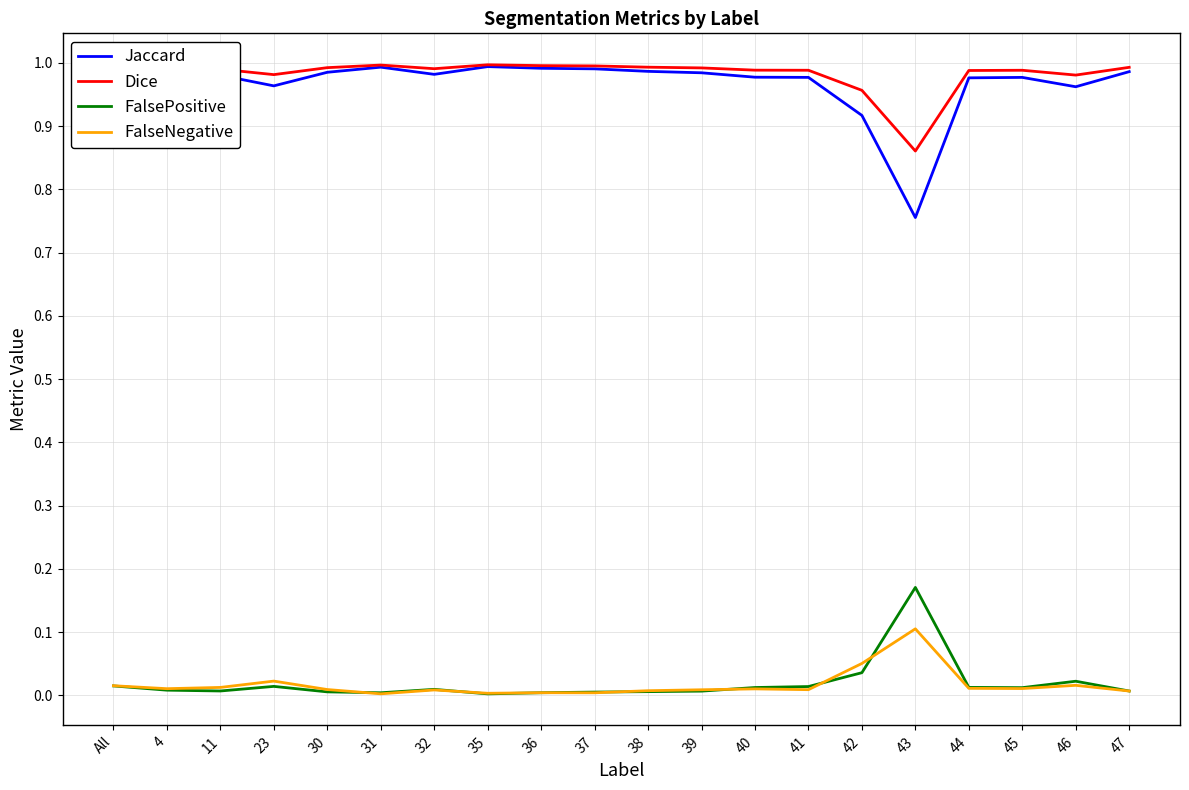

What are all the series names shown in the legend?

Jaccard, Dice, FalsePositive, FalseNegative